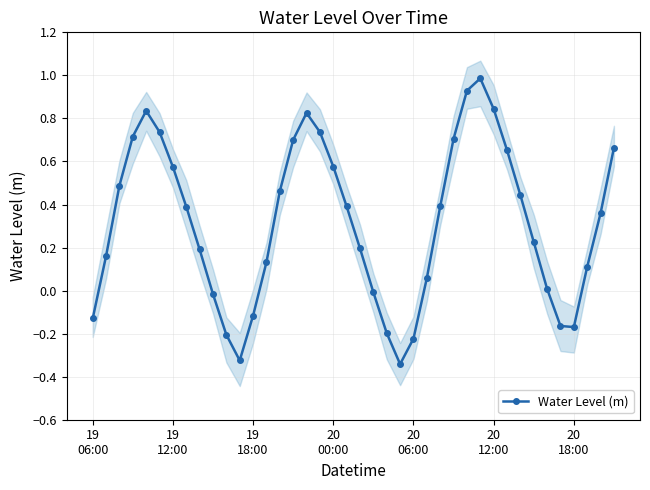

The chart shows a value of 1.0 at 15. True or false?

False